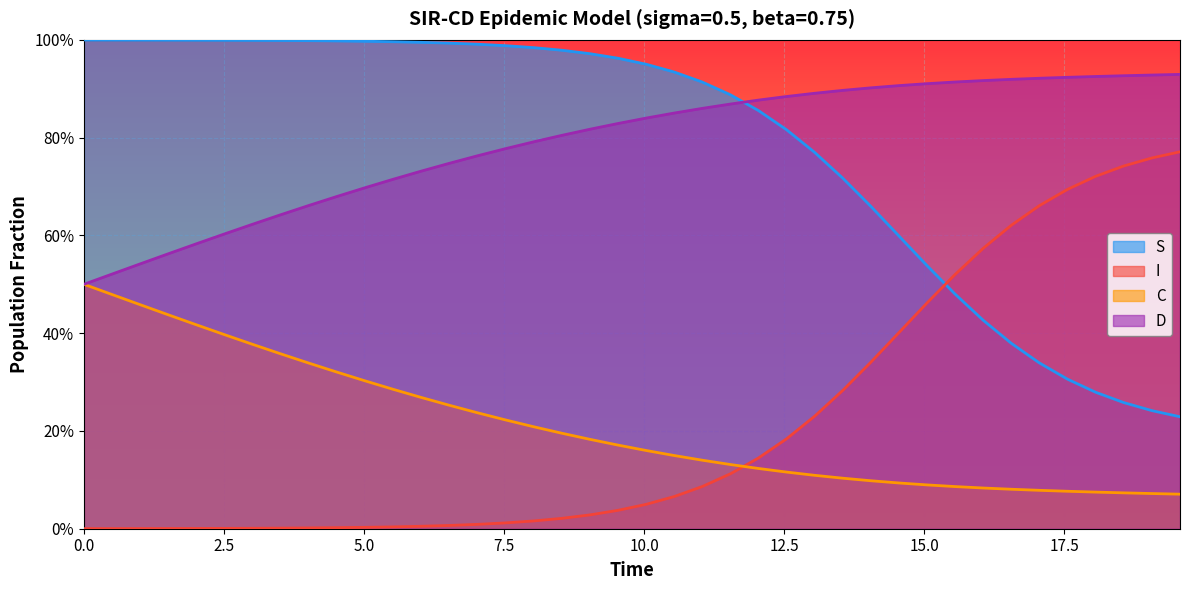

True or false: C has more than 0 interior local peaks.

False